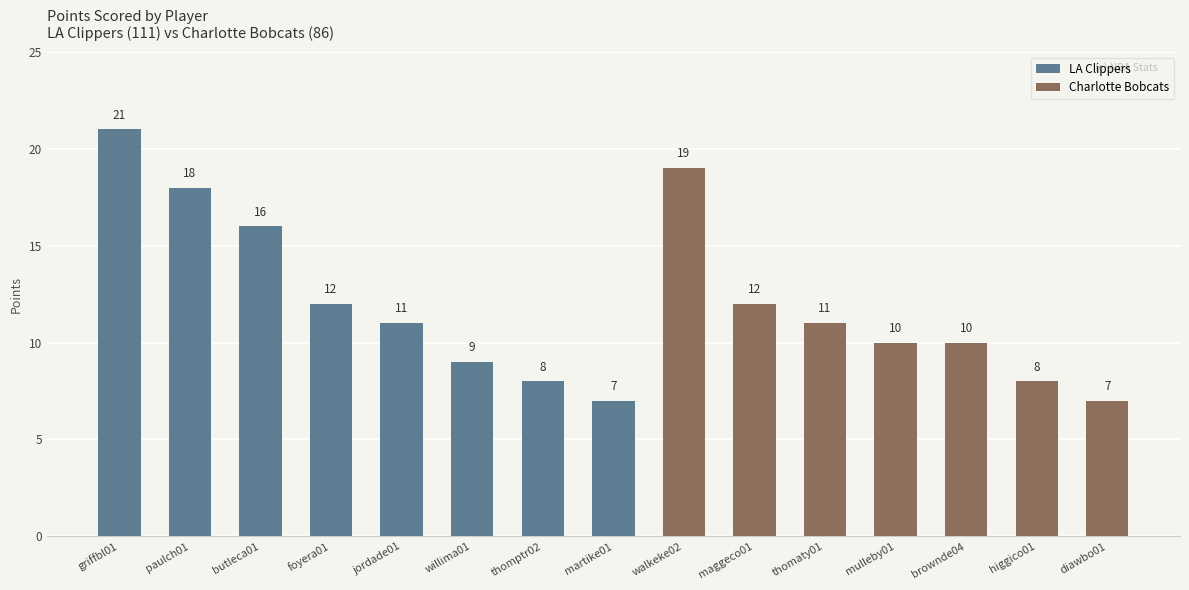

At which label does LA Clippers reach its minimum?

martike01